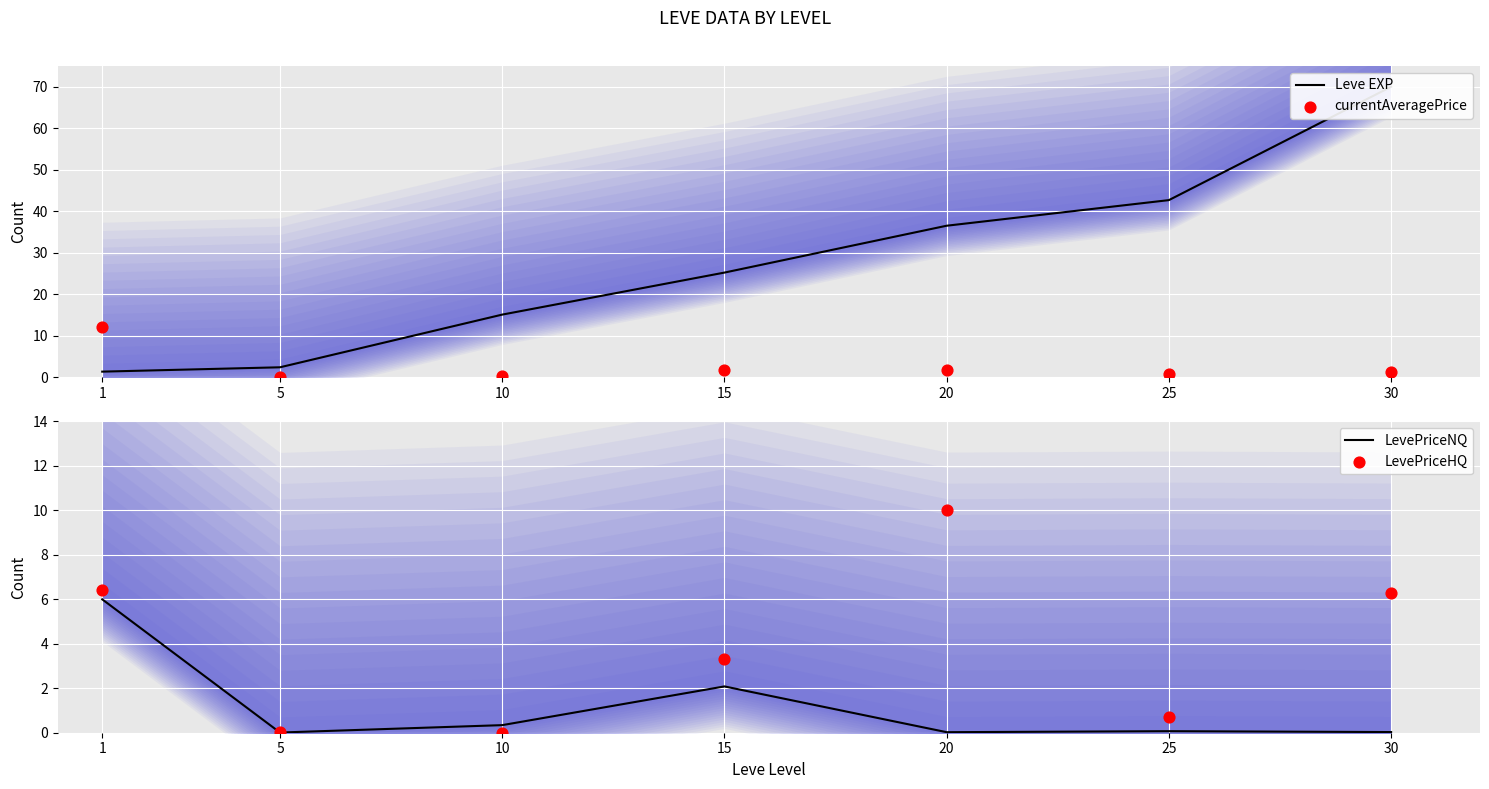

Which series contains the highest Y value?

Leve EXP